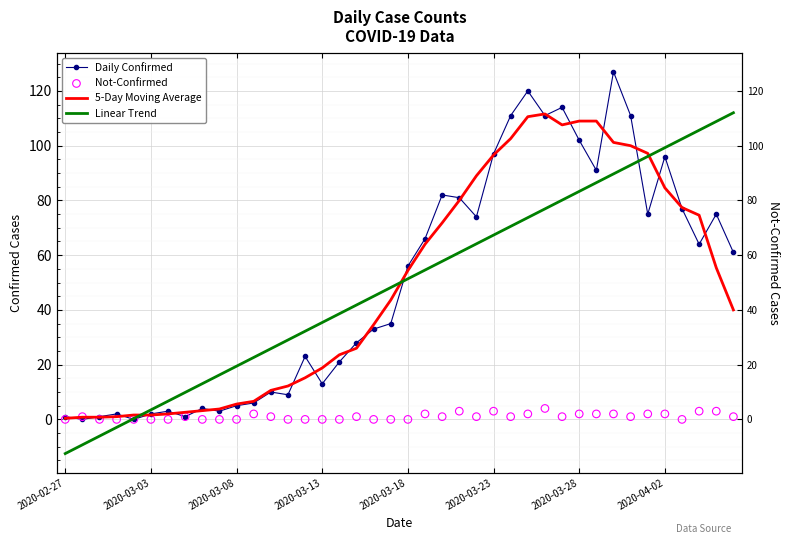

Which series has the largest total across all categories?

Daily Confirmed